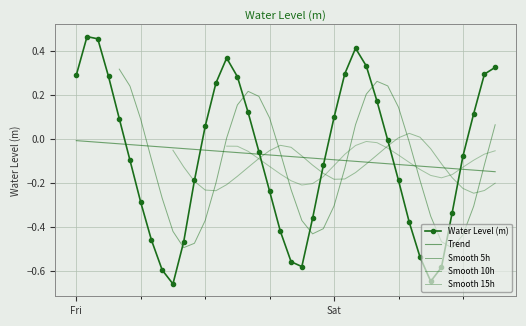

What is the label of the 20th point from the left?

2023-02-10 19:00:00